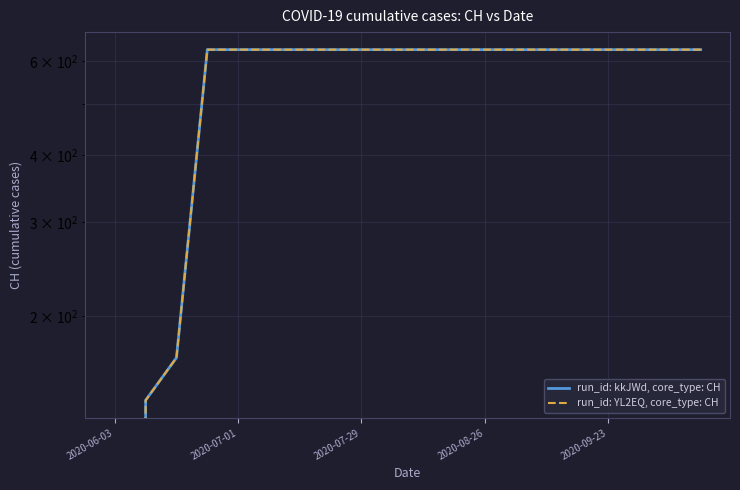

What is the maximum value for run_id: kkJWd, core_type: CH?

631